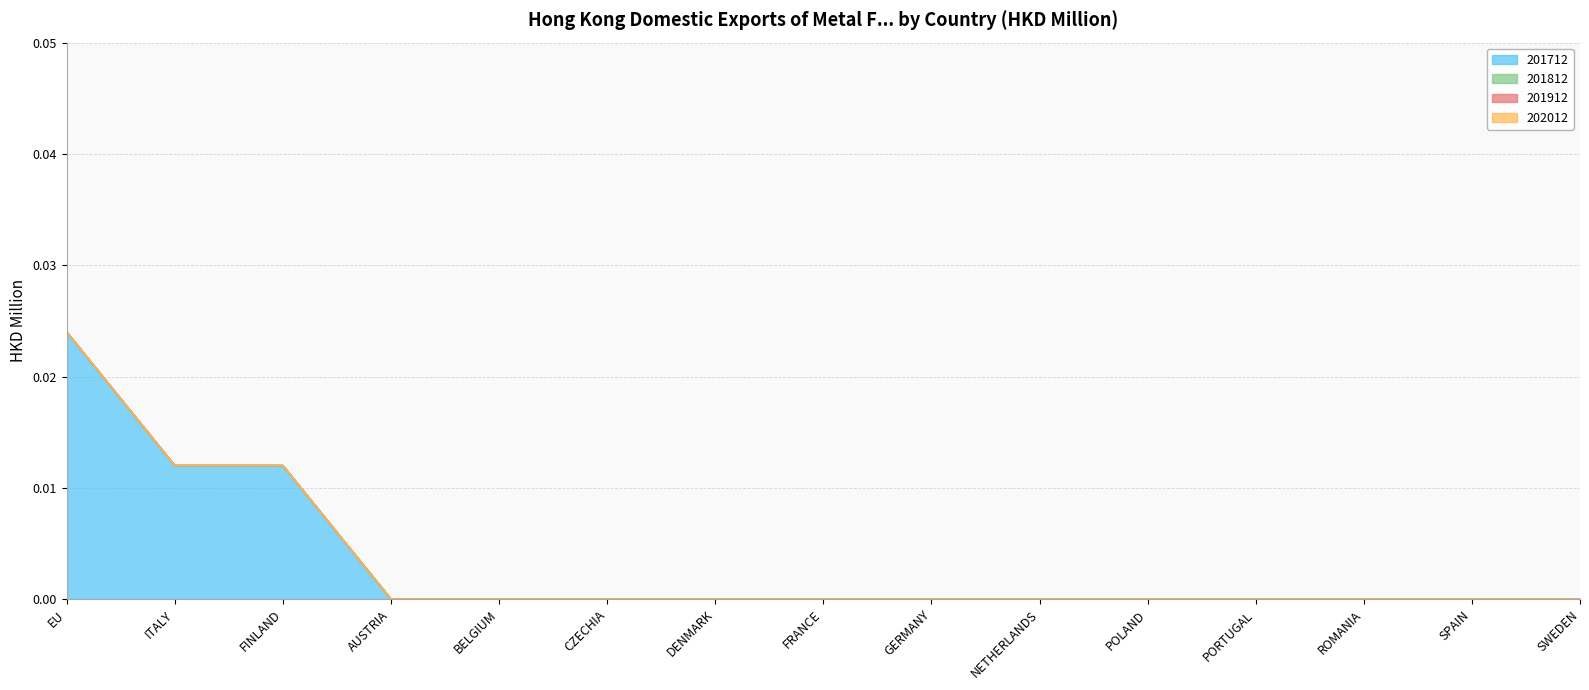

At which label does 201812 reach its minimum?

EU